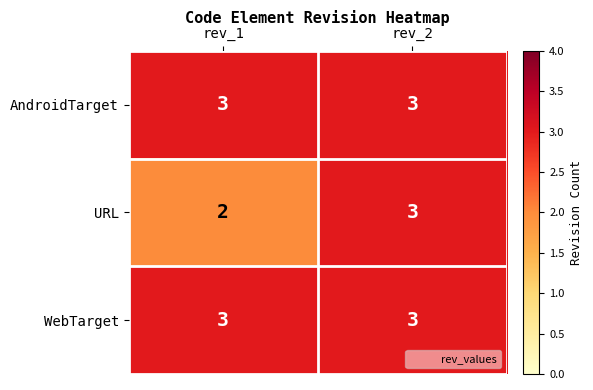

Which series changed the most between rev_1 and rev_2?

URL